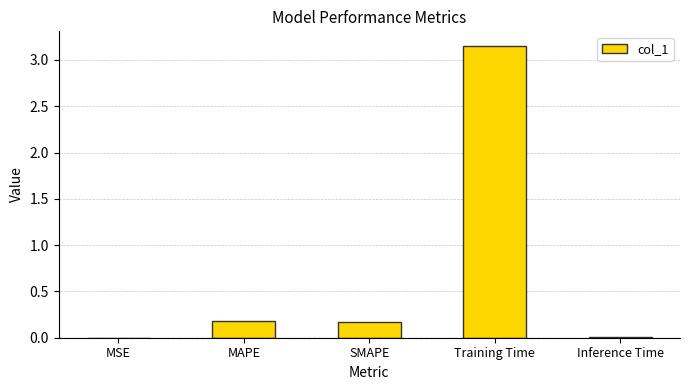

What is the sum of all values?

3.5